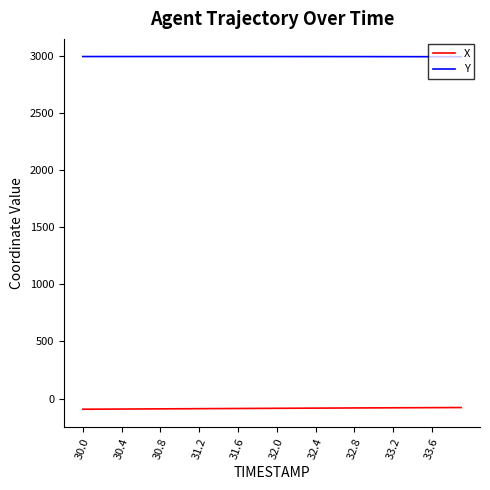

What is the smallest value displayed?

-92.8